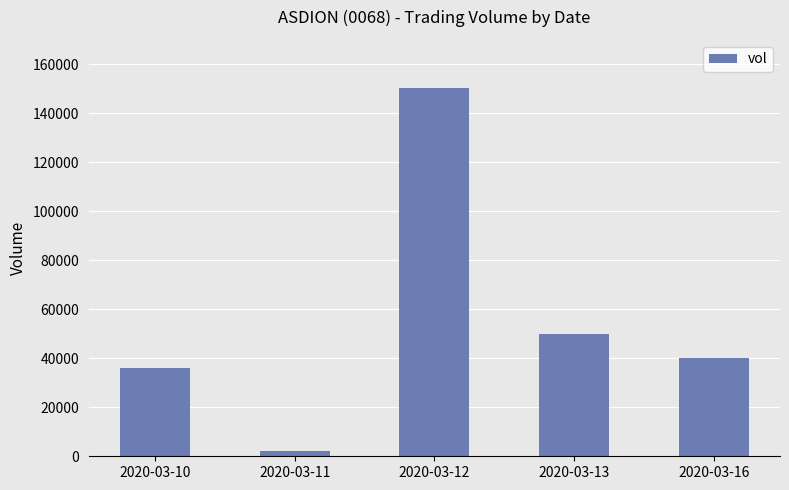

What is the change in value from 2020-03-11 to 2020-03-16?

+38000